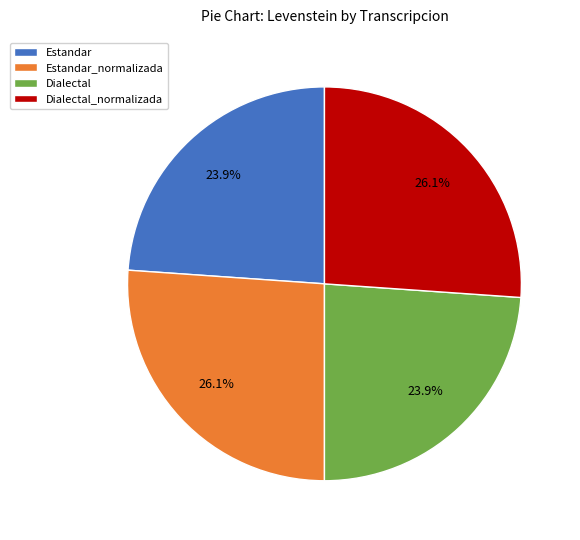

Is there any slice that represents more than half of the pie?

No